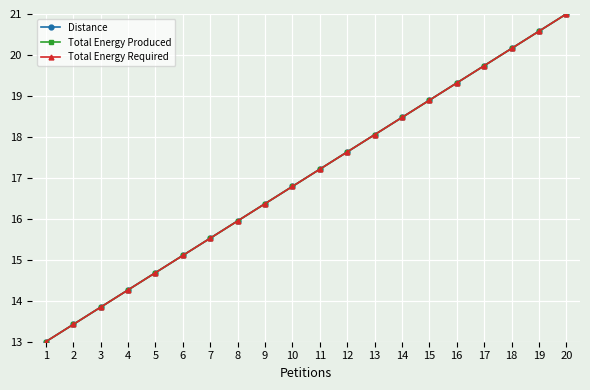

Is this an area chart (filled region under the line)?

No